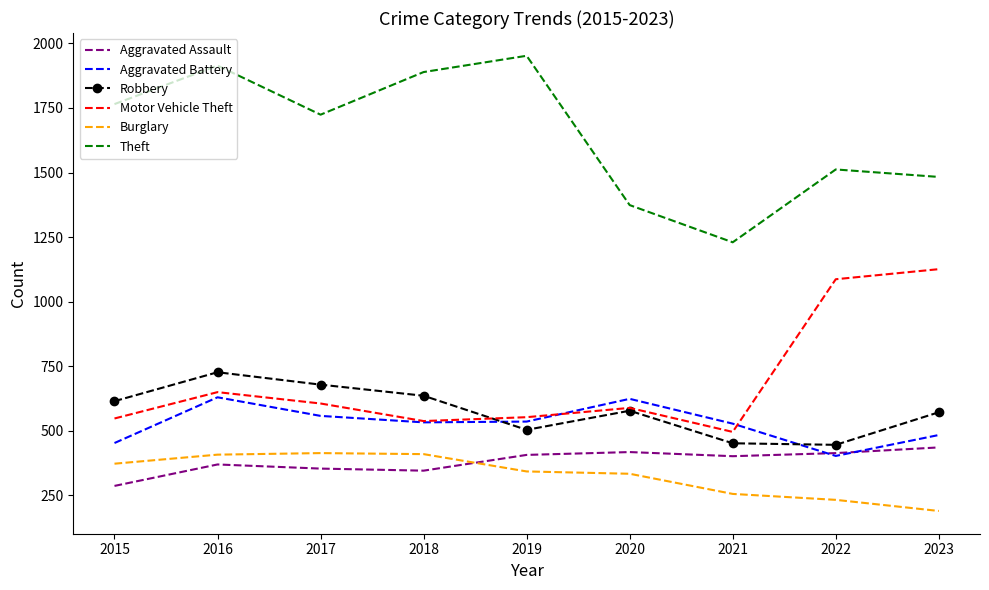

What is the total value across all series at 2016?

4699